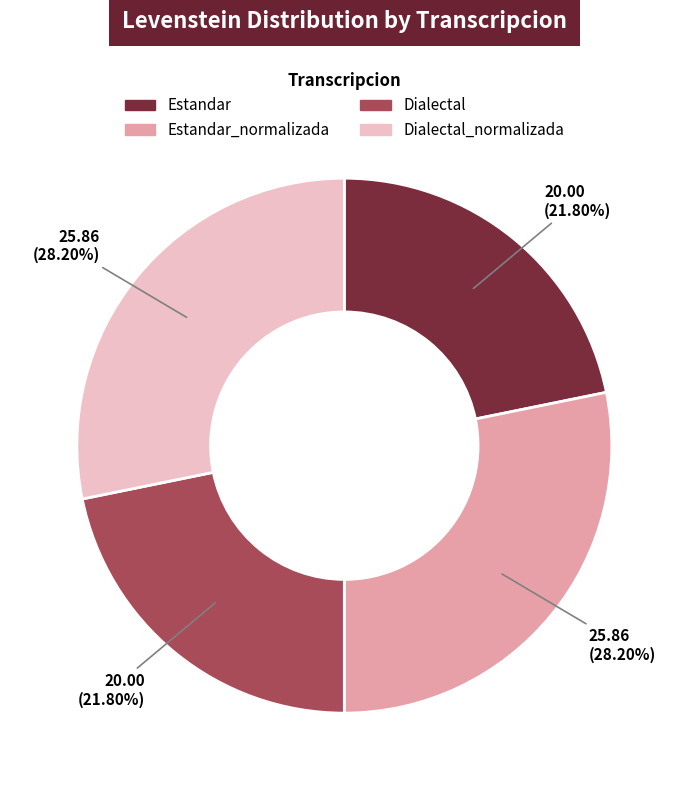

Is the sum of Estandar and Dialectal greater than half?

No